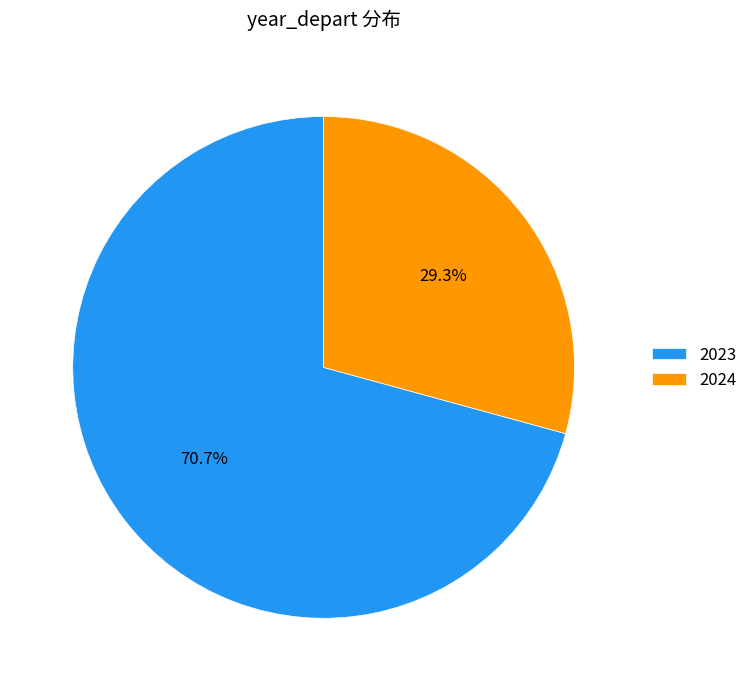

Does 2023 account for over 50% of the chart?

Yes